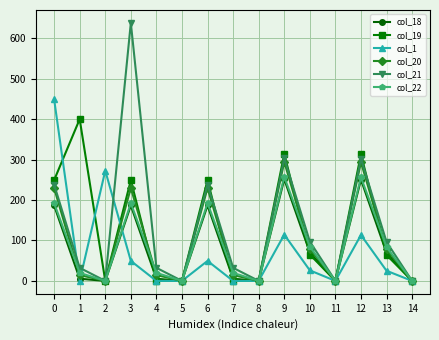

True or false: col_1 has a value of 595.1 at 0.

False